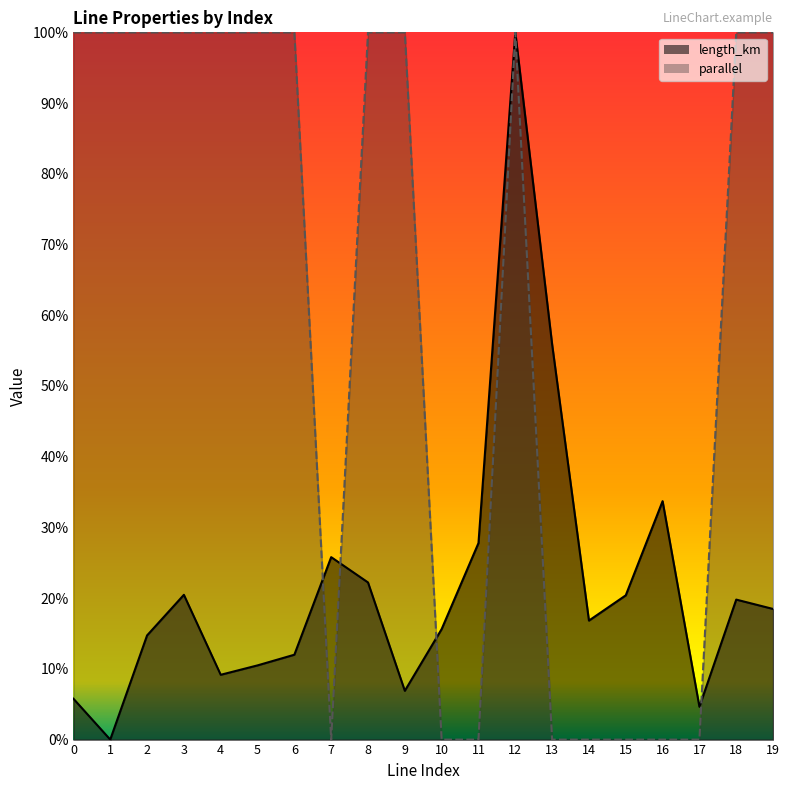

Which series has the largest range (max minus min)?

parallel